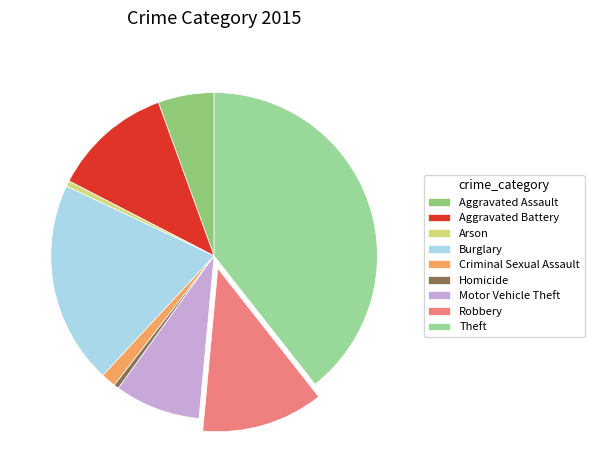

To the nearest percent, what is the average slice percentage?

11%